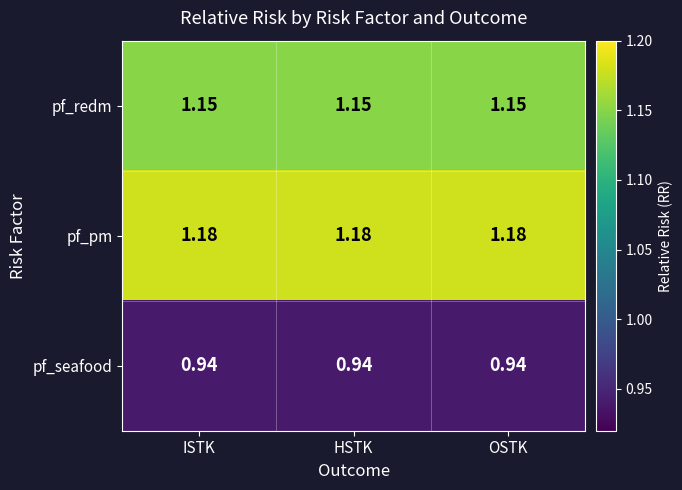

Is the value of pf_redm at ISTK greater than the value of pf_seafood at HSTK?

Yes